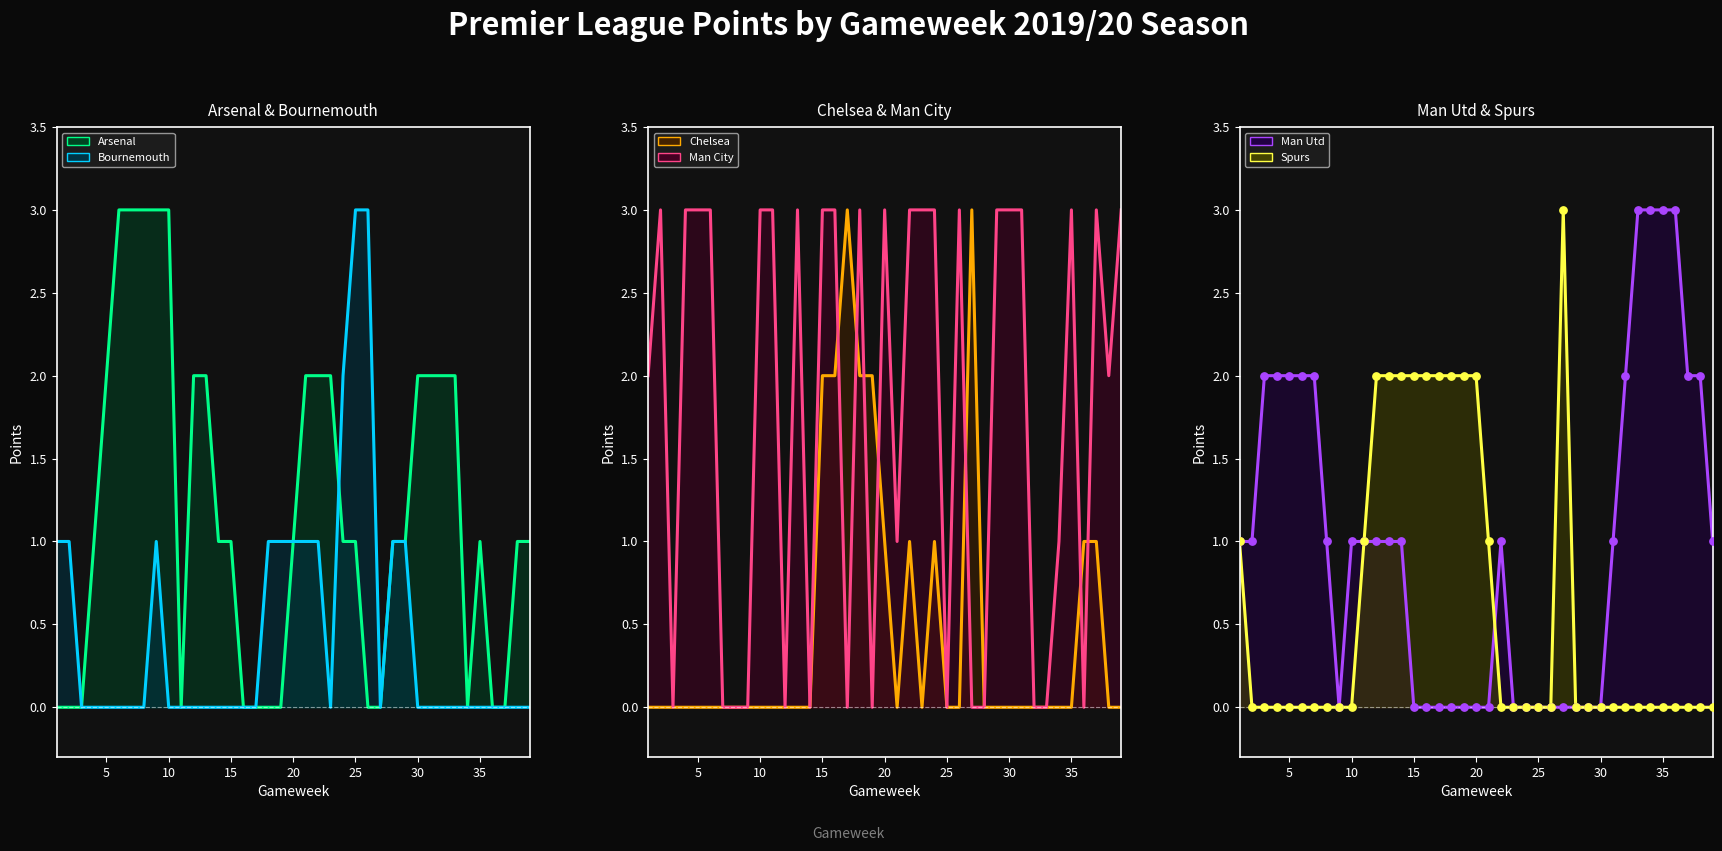

What are all the series names shown in the legend?

Arsenal, Bournemouth, Chelsea, Man City, Man Utd, Spurs